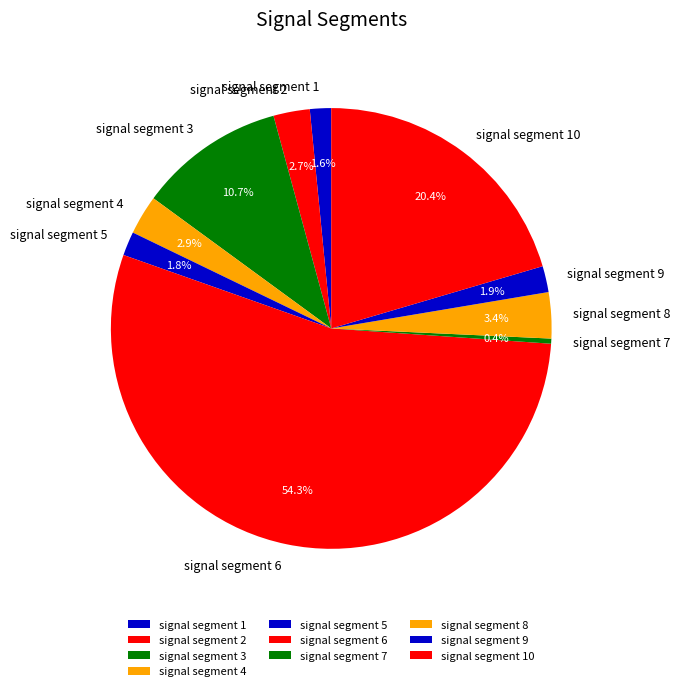

The signal segment 3 slice represents 24% of the pie. True or false?

False